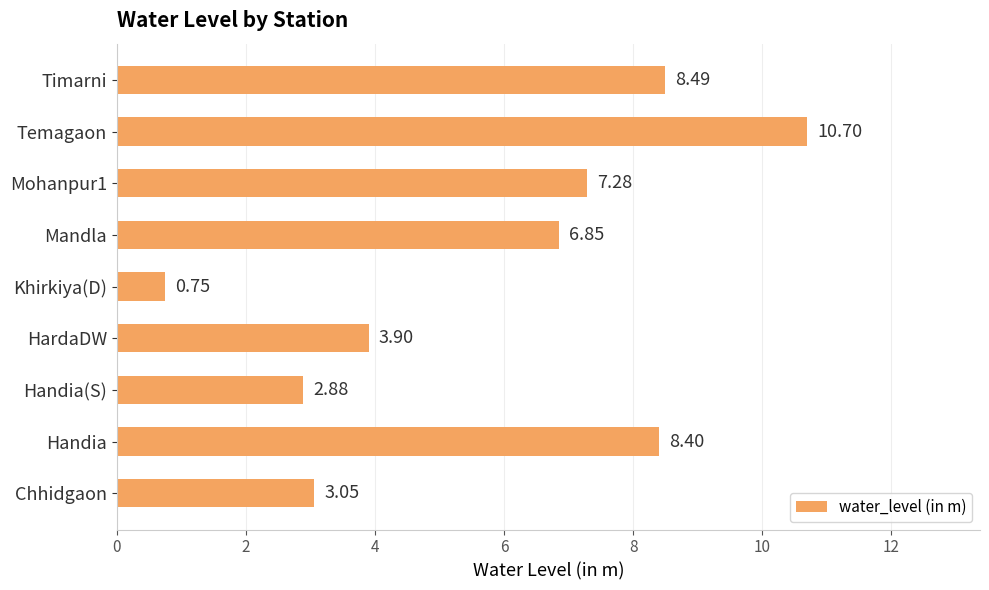

Does the chart contain stacked bars?

No